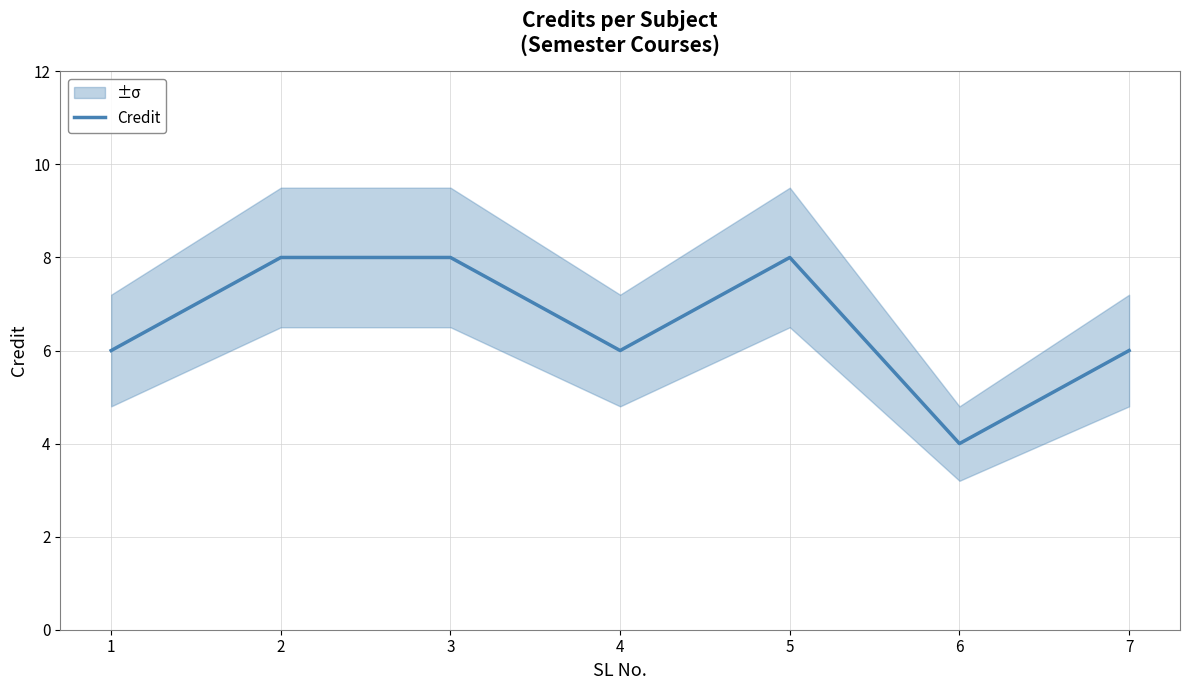

Is this an area chart (filled region under the line)?

No